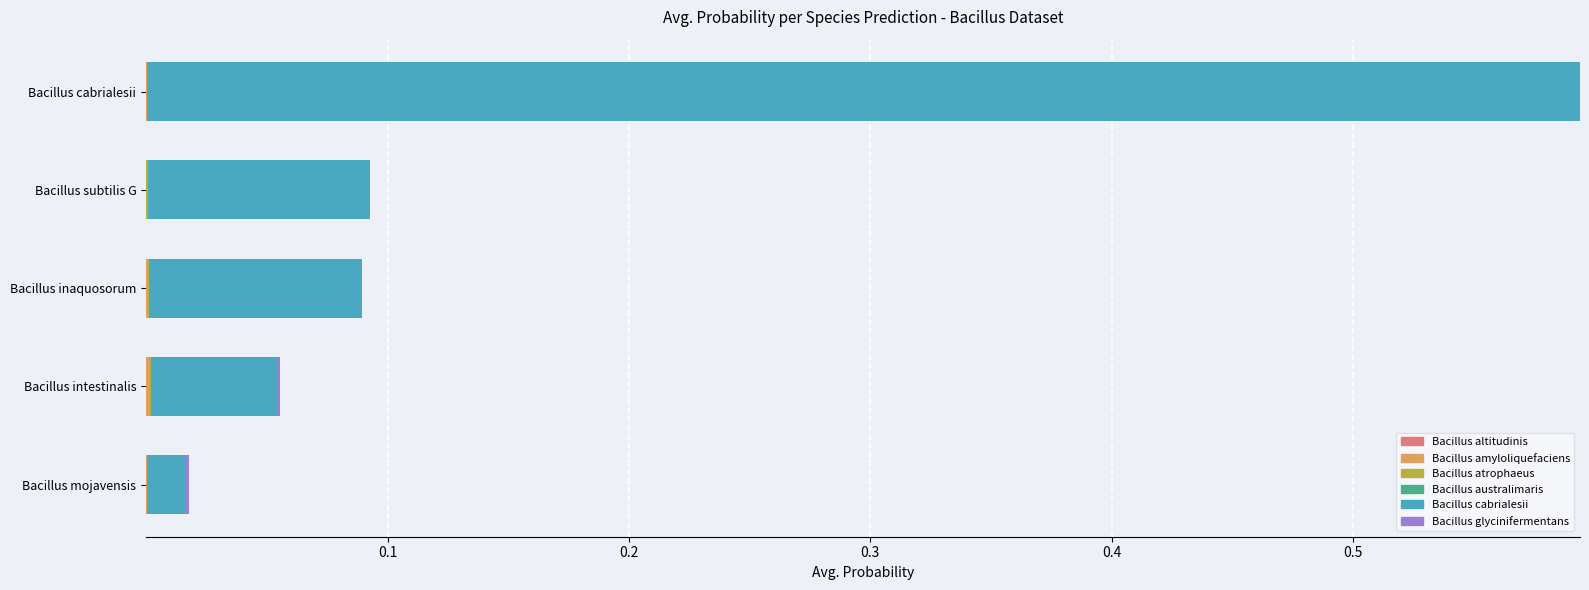

At which category is the sum across all series the highest?

Bacillus cabrialesii